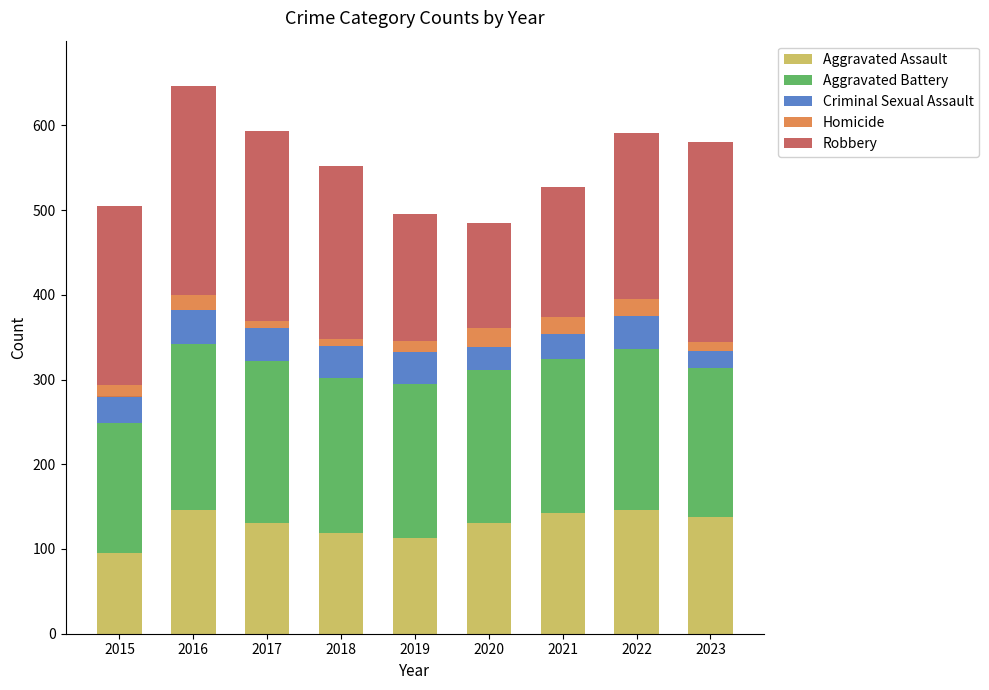

At which label does Aggravated Assault reach its minimum?

2015